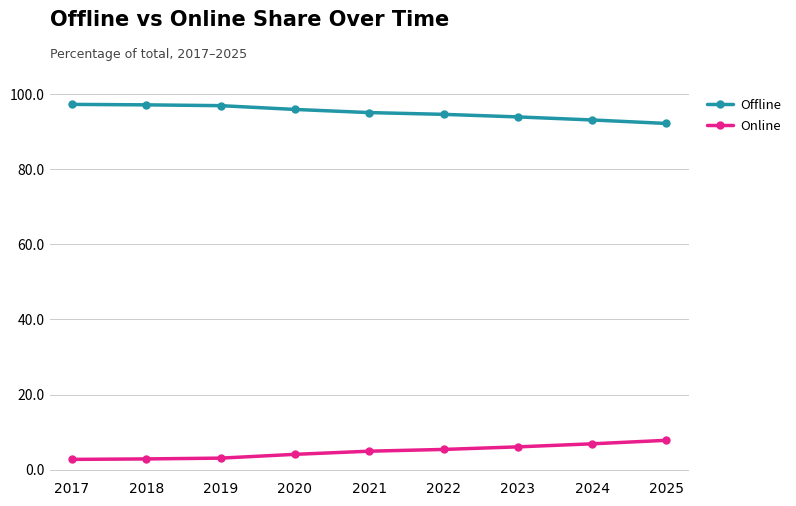

What is the average value of the Offline series?

95.1